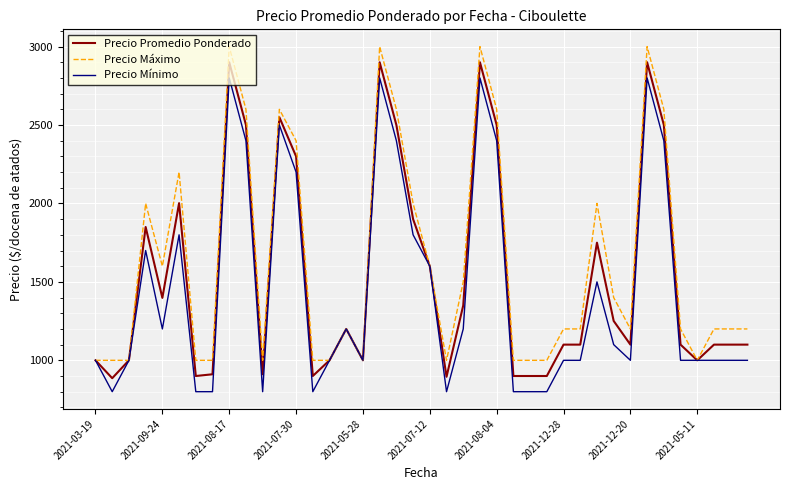

What are all the series names shown in the legend?

Precio Promedio Ponderado, Precio Máximo, Precio Mínimo